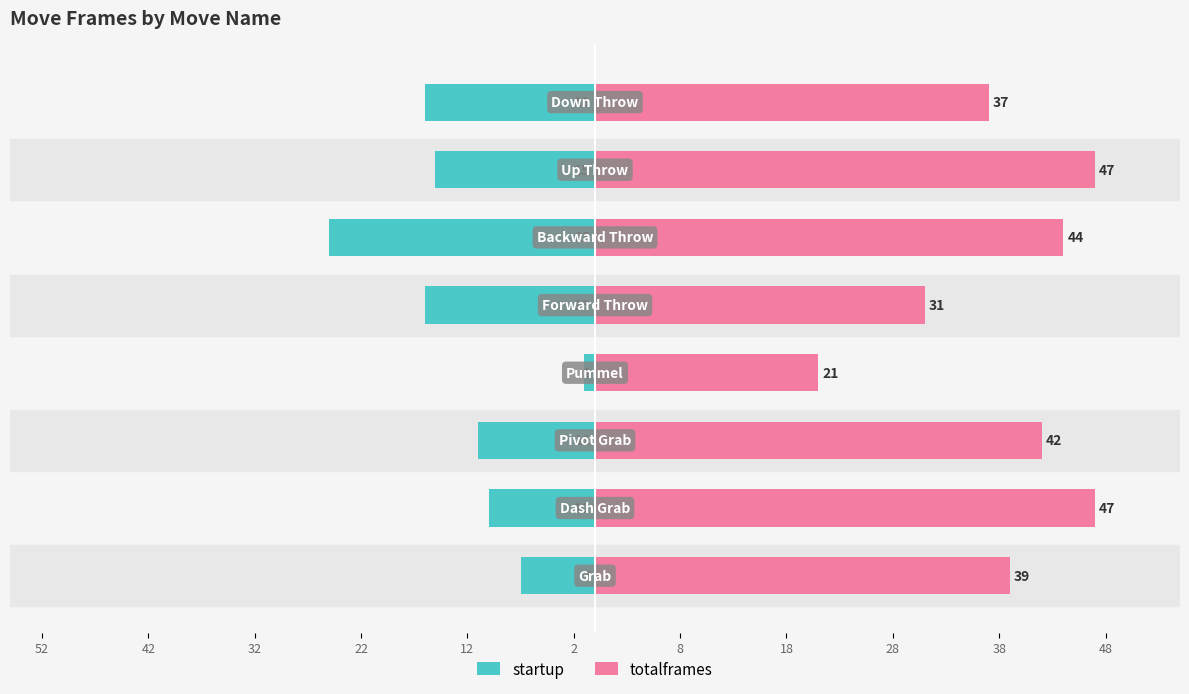

Reading left to right, list all the values displayed in this chart.

startup: 52=-7	42=-10	32=-11	22=-1	12=-16	2=-25	8=-15	18=-16
totalframes: 52=39	42=47	32=42	22=21	12=31	2=44	8=47	18=37